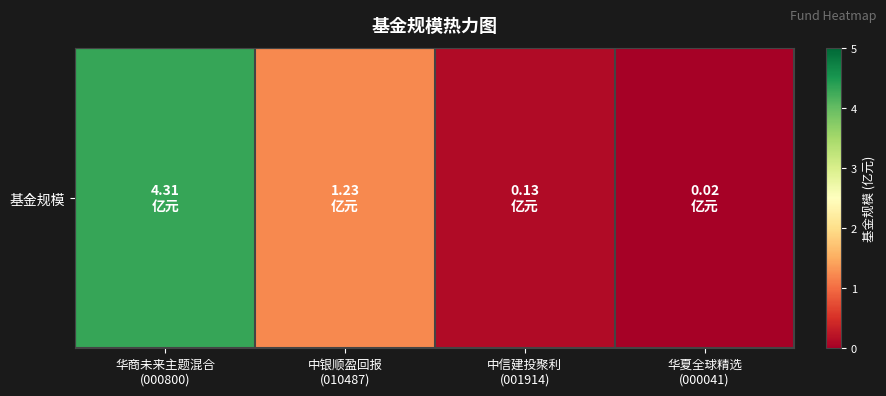

What is the greatest value displayed?

4.3